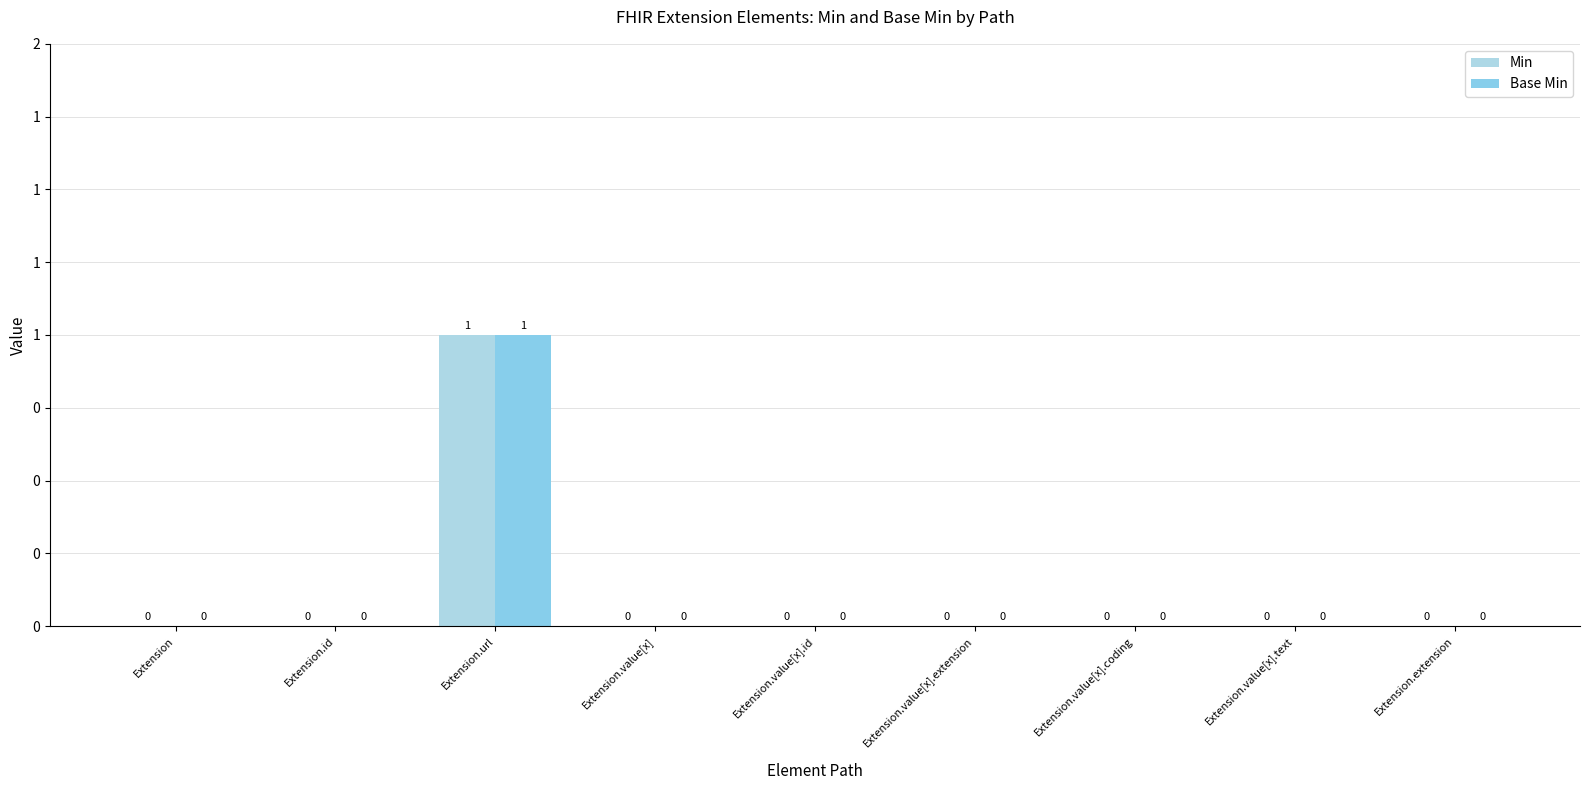

Are the bars grouped side by side (vs. stacked)?

Yes